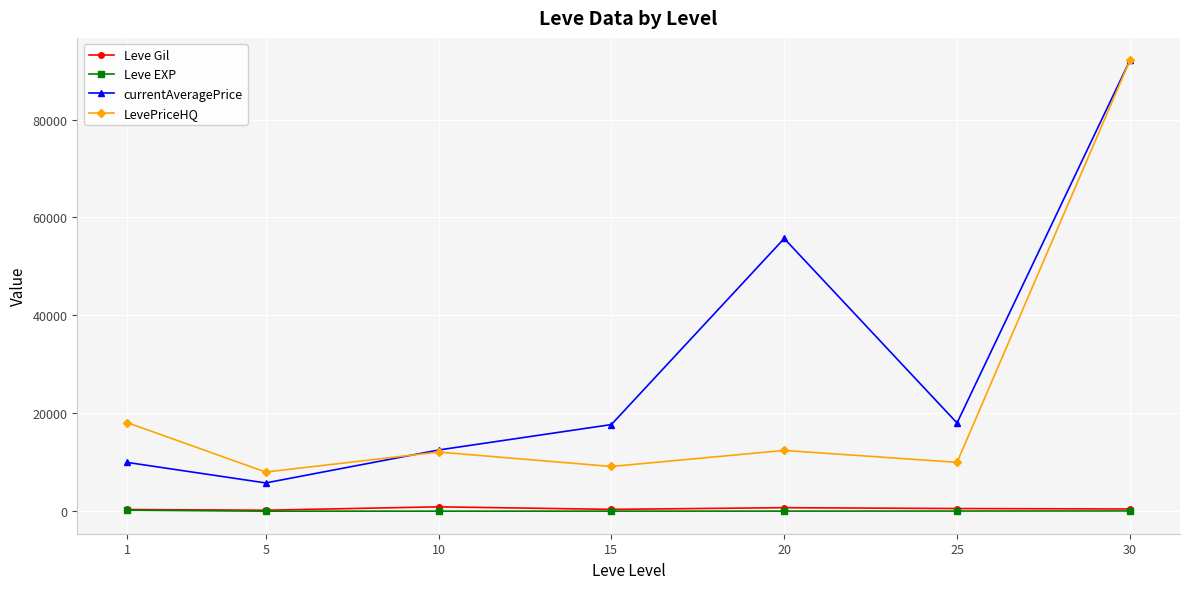

What are all the series names shown in the legend?

Leve Gil, Leve EXP, currentAveragePrice, LevePriceHQ